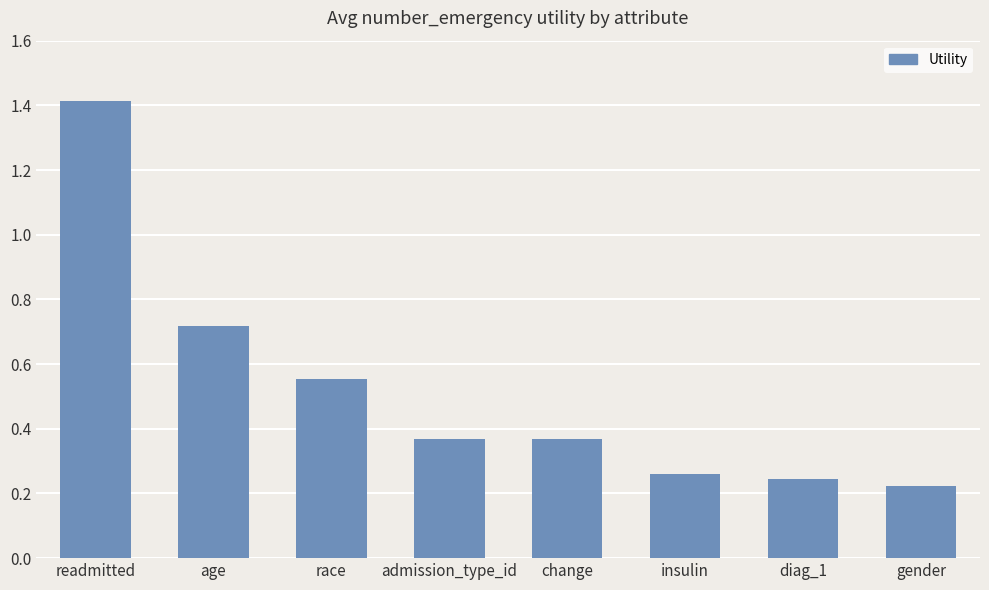

At which category does the chart reach its peak across all series?

readmitted